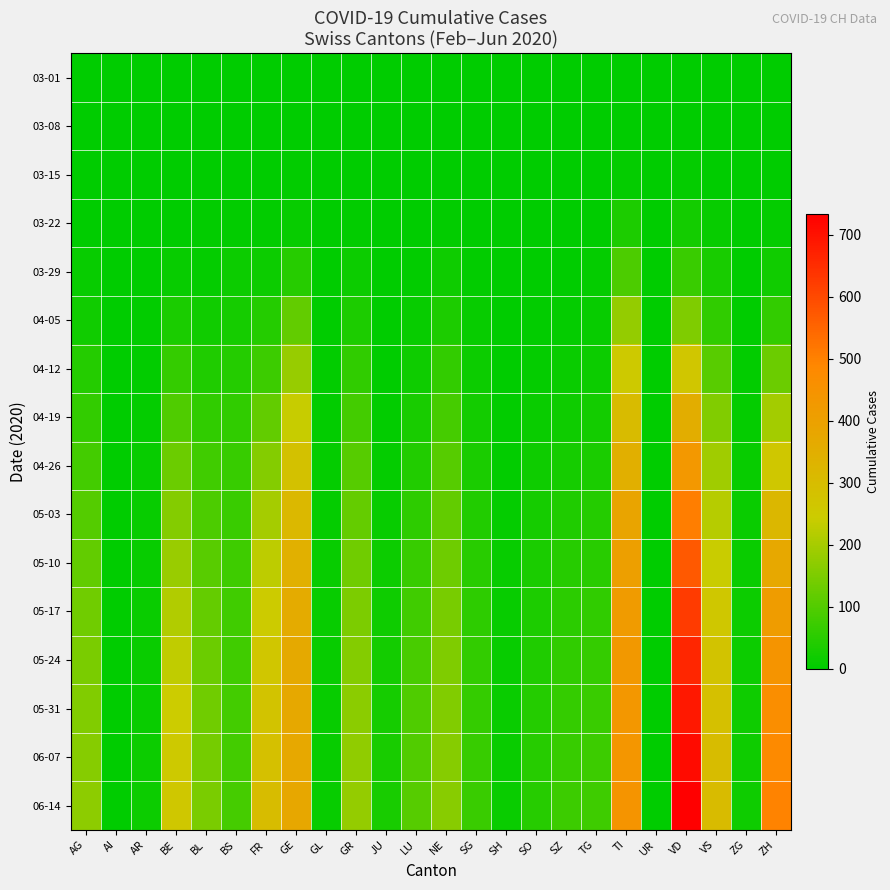

What is the difference between the highest and lowest values at NE?

165